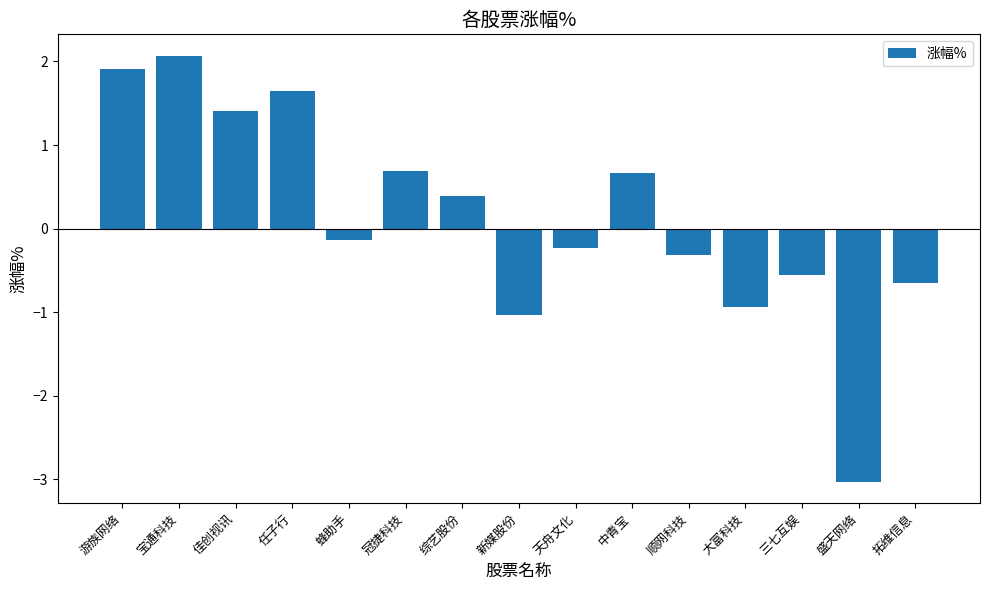

What is the value of the 14th bar from the left?

-3.0